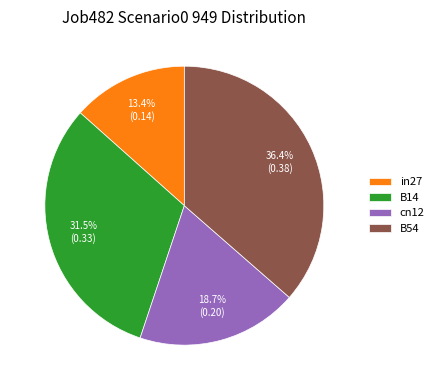

To the nearest percent, what percentage of the pie is cn12?

19%